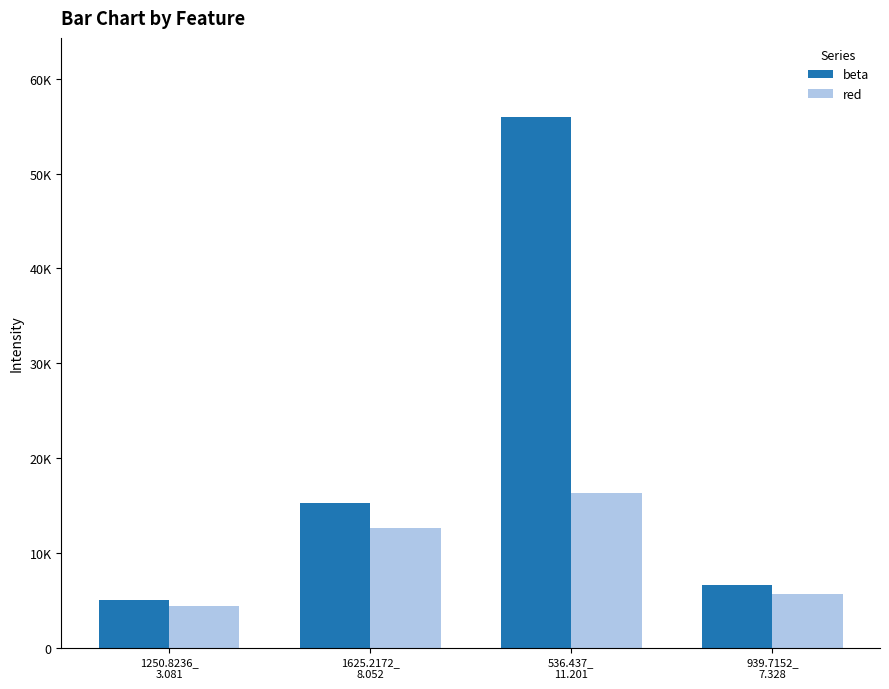

What is the difference between the highest and lowest values at 939.7152_
7.328?

897.7